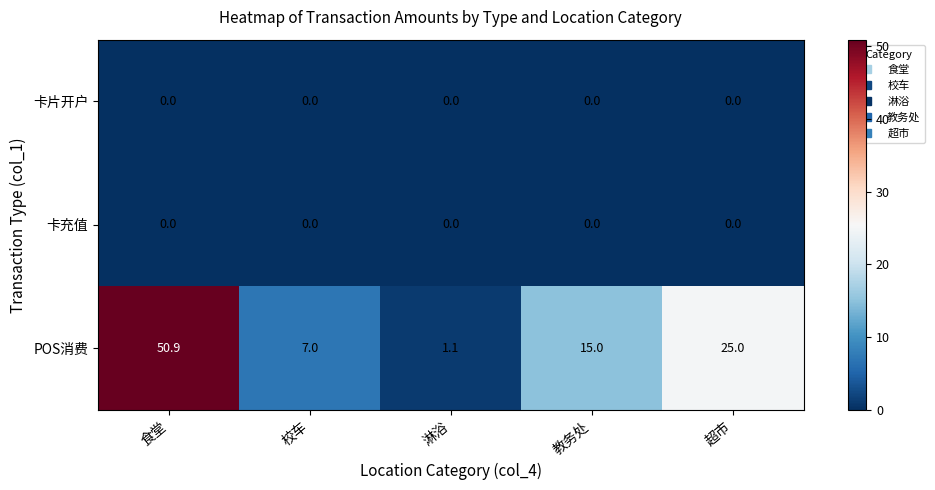

Between 淋浴 and 教务处, which series saw the biggest shift?

POS消费